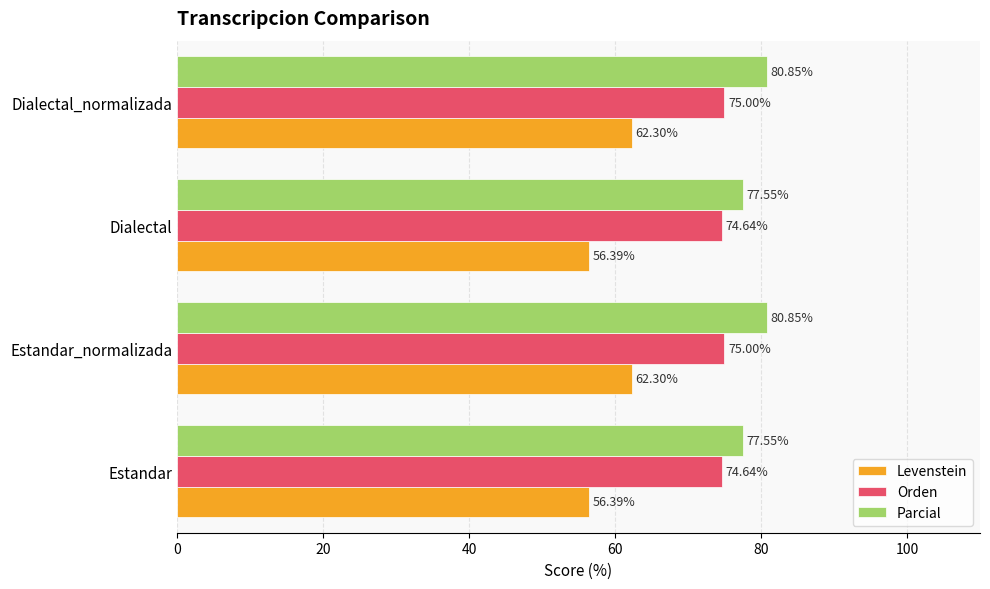

Which series has the largest range (max minus min)?

Levenstein